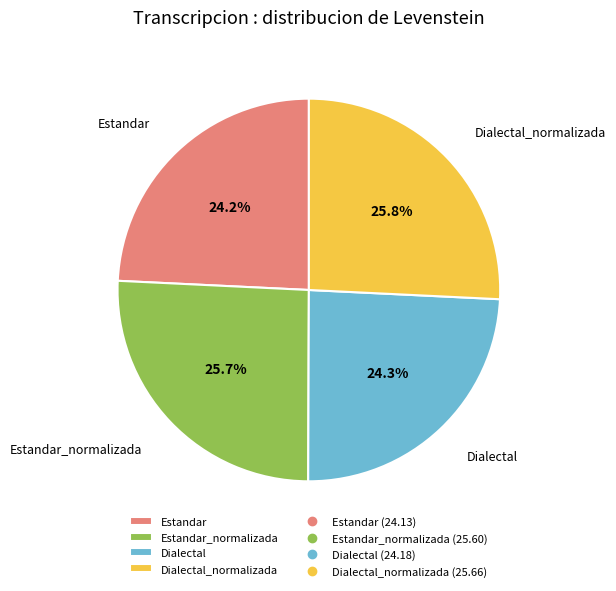

Is it true that Dialectal_normalizada is 18% of the pie?

False